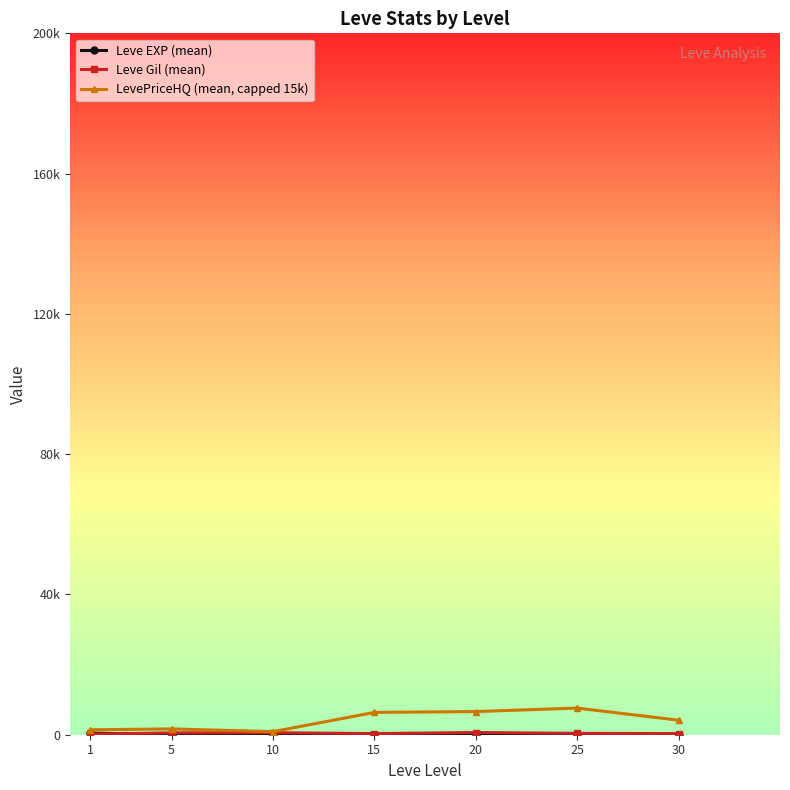

What is the lowest value of the Leve EXP (mean) series?

2.3